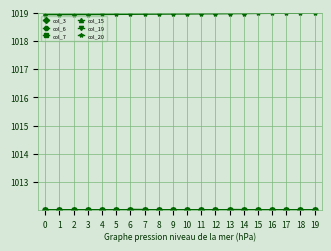

True or false: col_7 has a value of 1012.0 at 6.

True